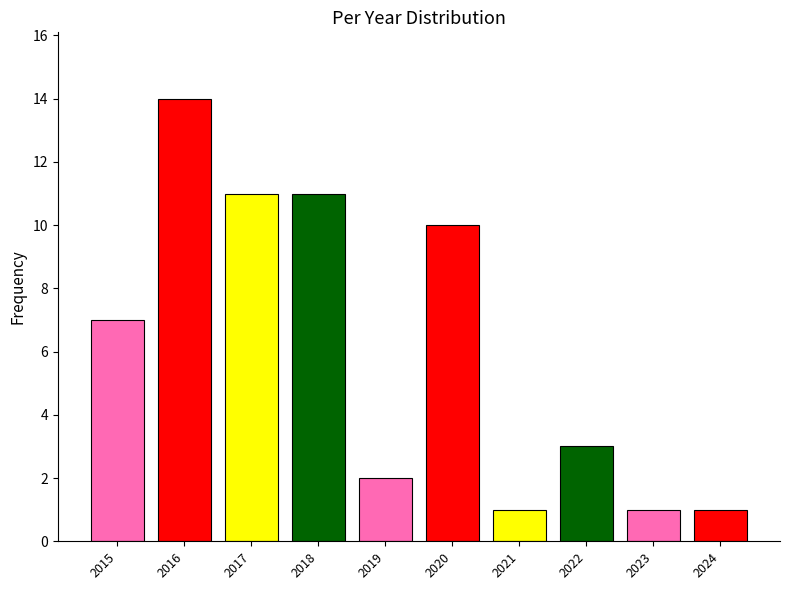

How many data points are less than 7?

5